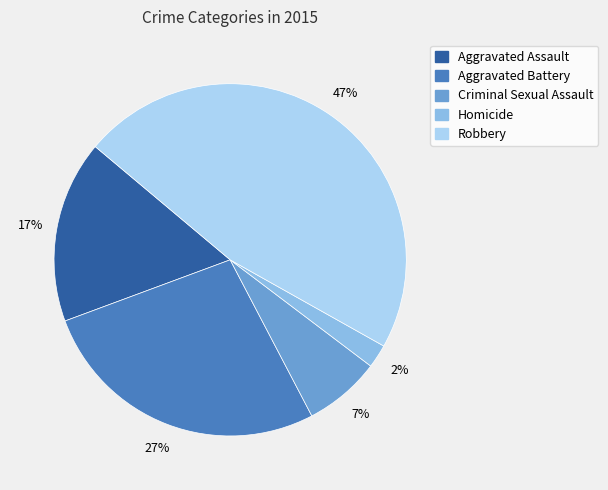

Count the number of slices in the pie.

5